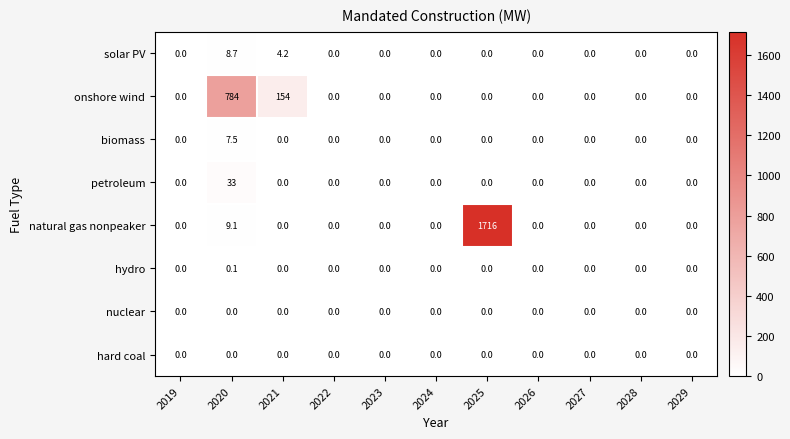

The hydro series shows 0.0 at 2021. True or false?

True